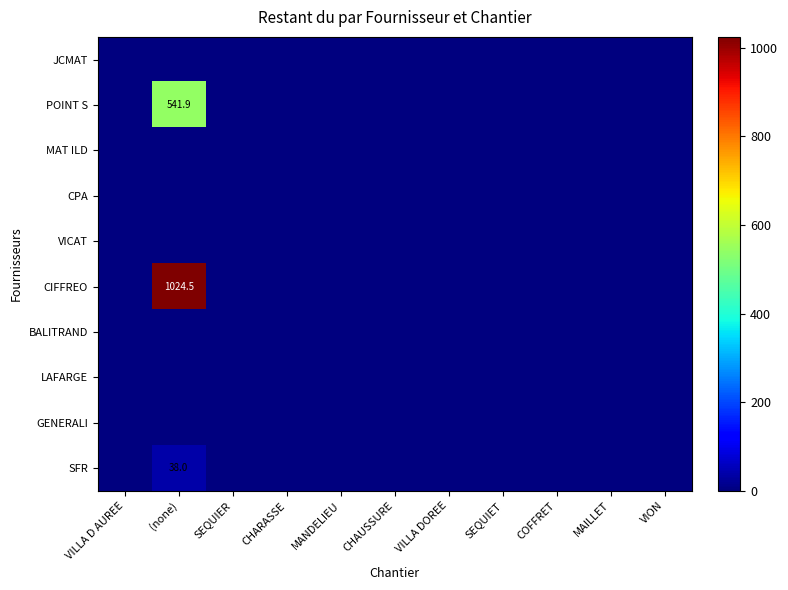

Between MANDELIEU and VILLA DOREE, which series saw the biggest shift?

JCMAT